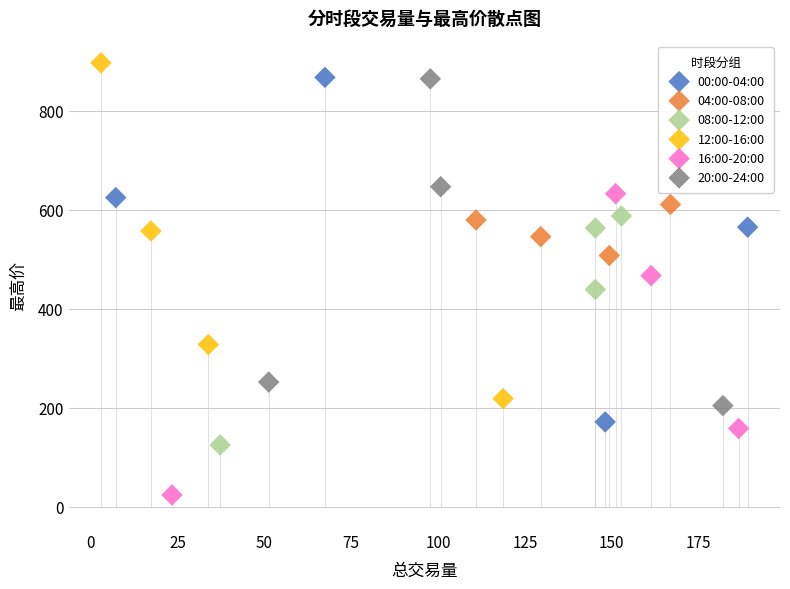

Which series reaches the minimum Y coordinate?

16:00-20:00